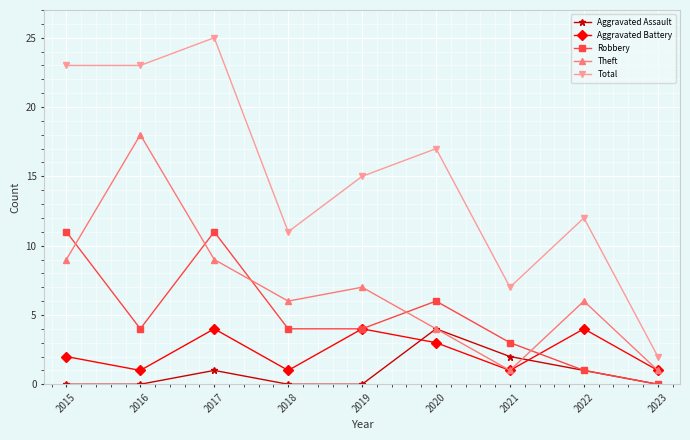

What is the difference between the maximum and minimum values in the Robbery series?

11